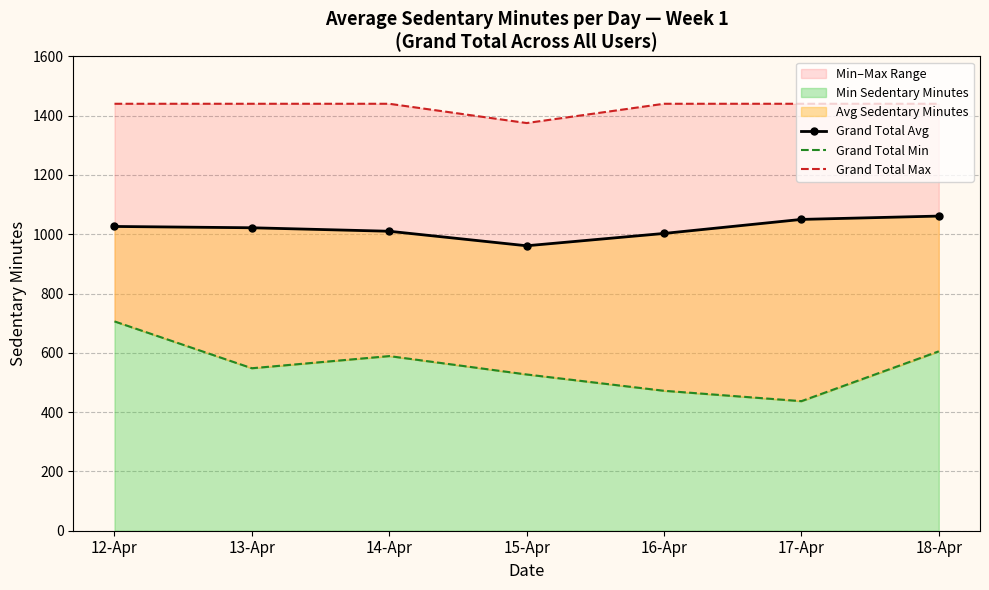

Does the chart have visible grid lines?

Yes